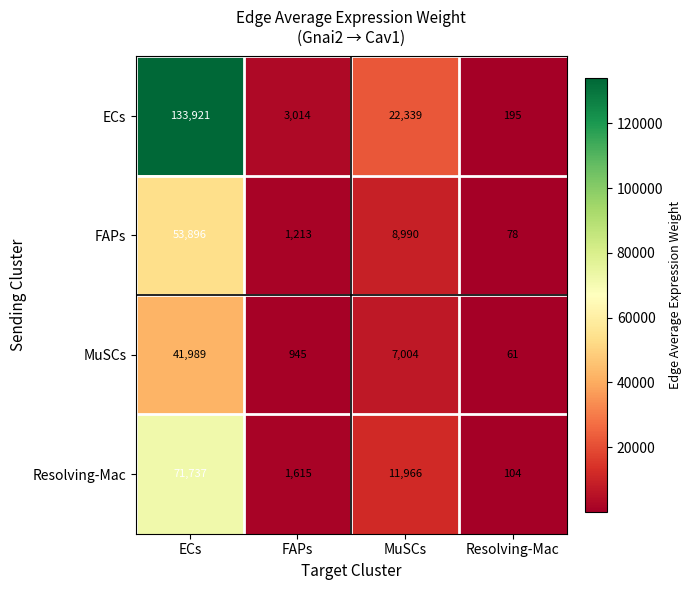

What is the maximum value for FAPs?

53896